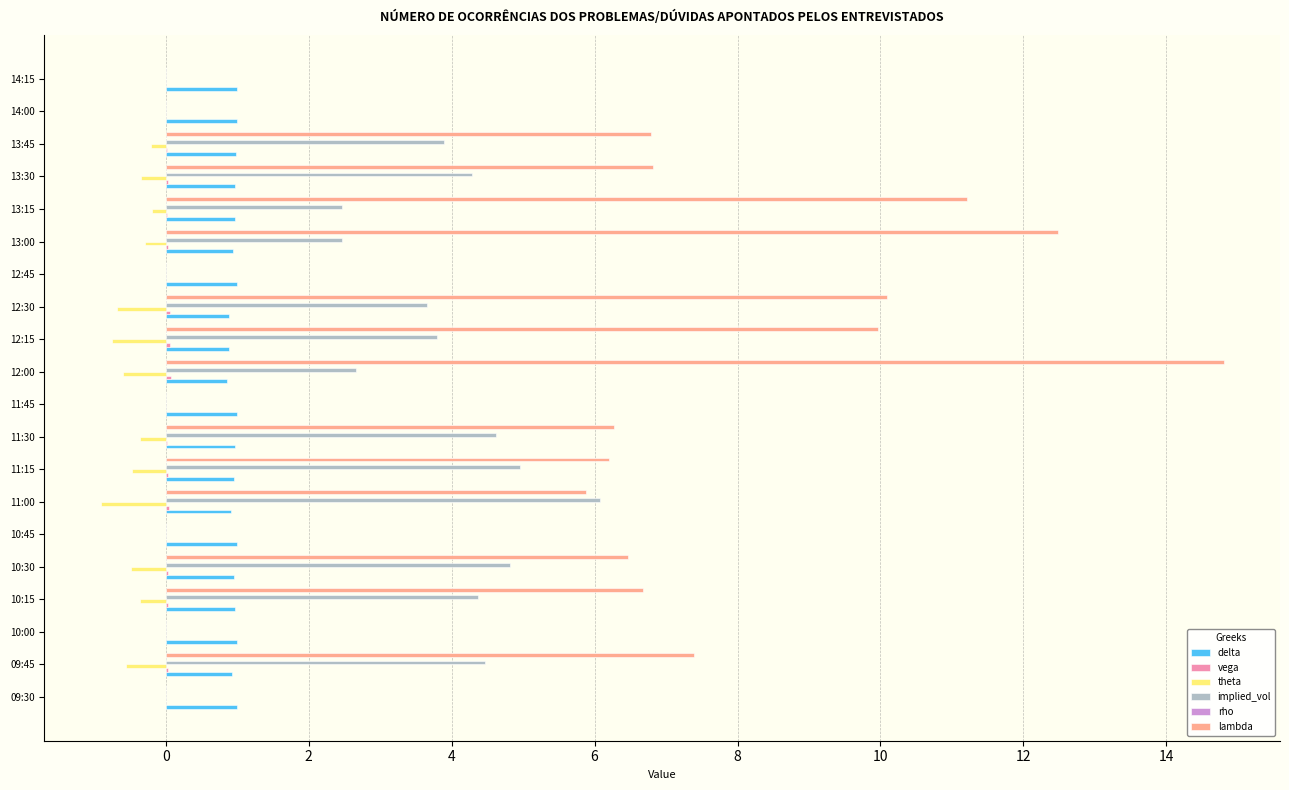

Which series has the largest total across all categories?

lambda